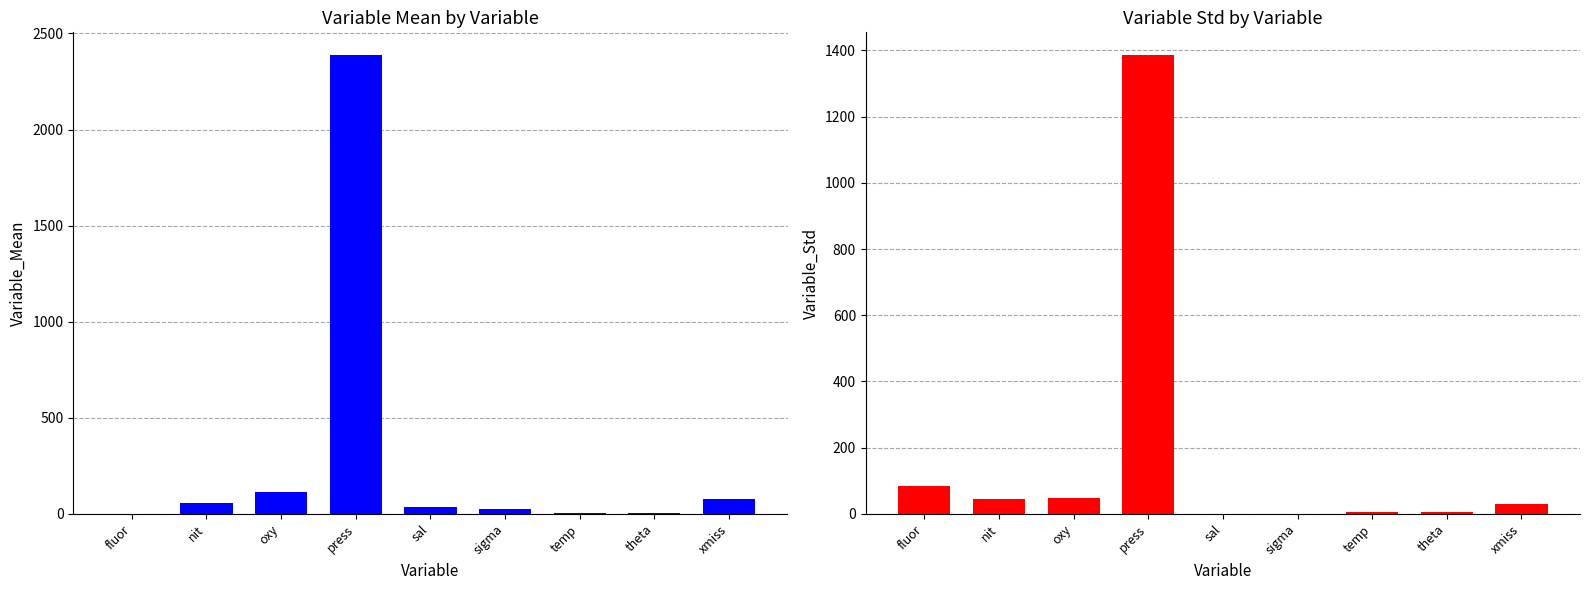

Is it true that Variable_Std equals 125.8 at fluor?

False